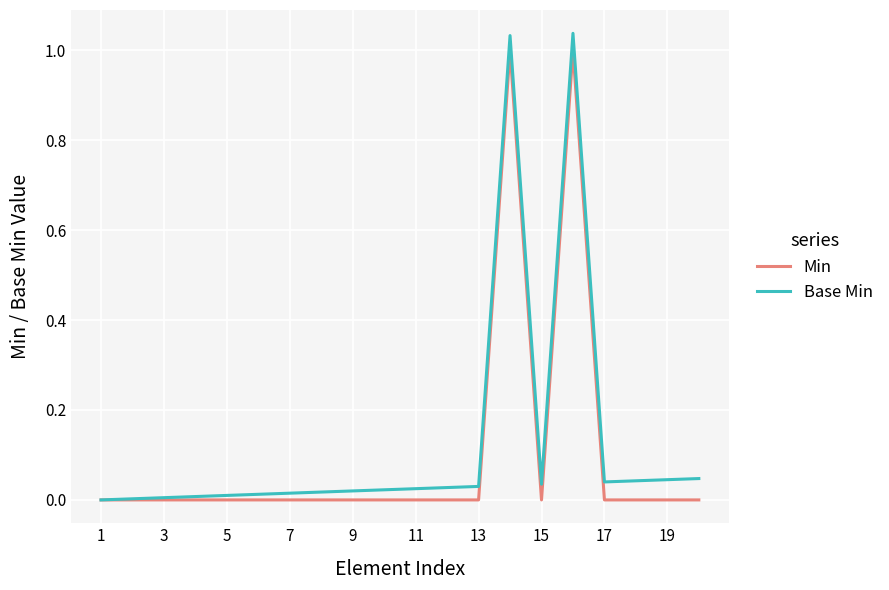

How many lines are shown in the chart?

2